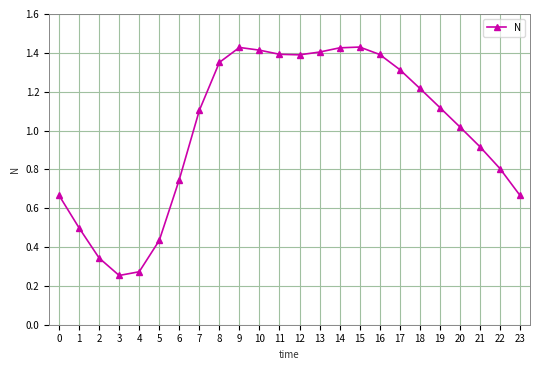

At which category does the data reach its first local valley?

3